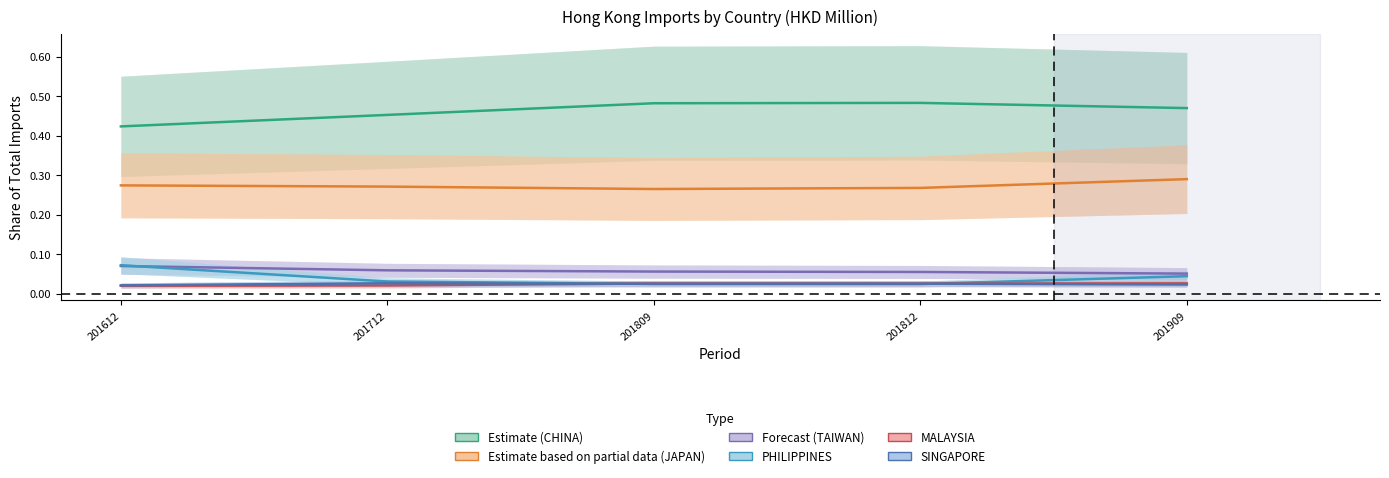

What is the highest value of the TAIWAN series?

0.1